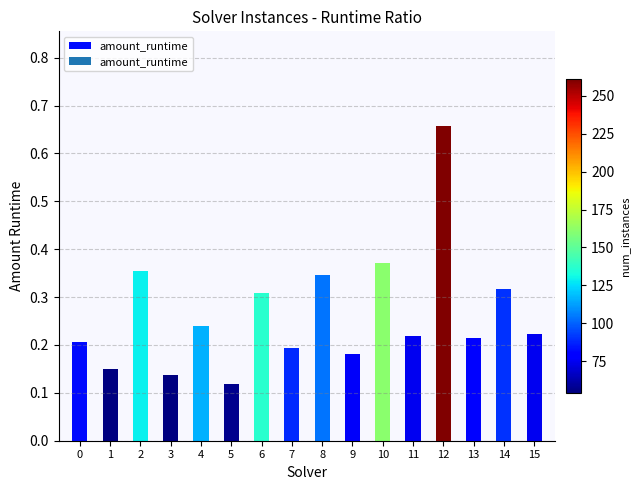

The value at 15 is 0.1. True or false?

False